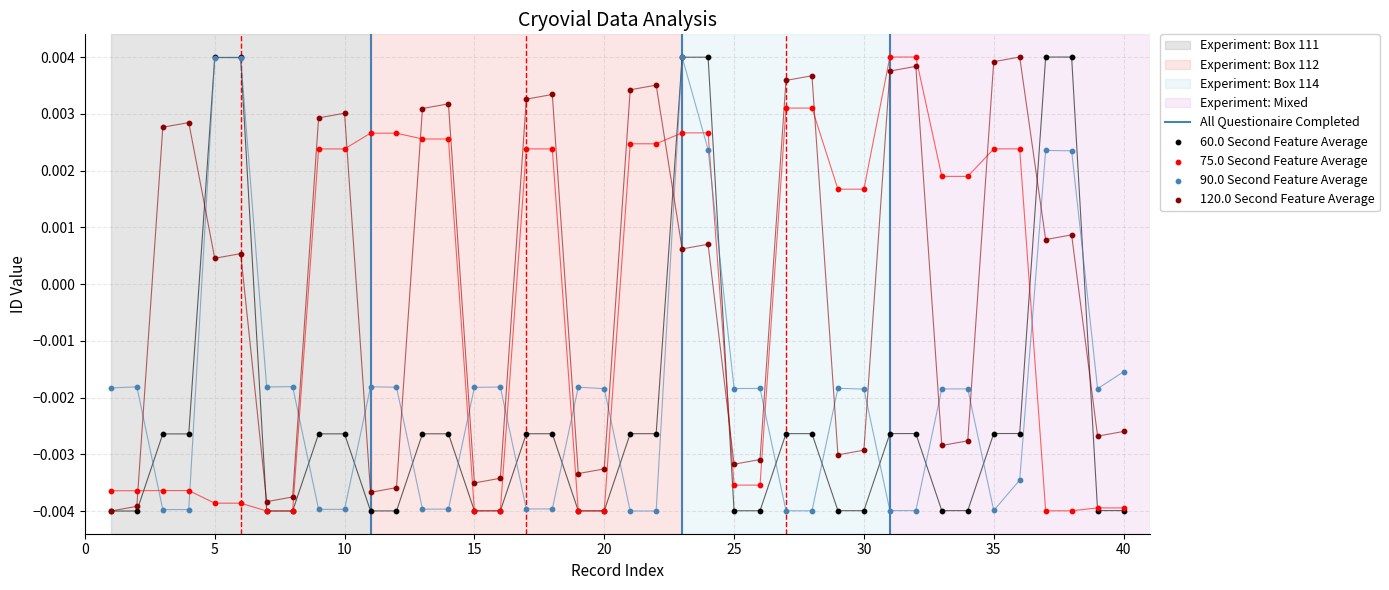

At how many categories does at least one series exceed 0?

28